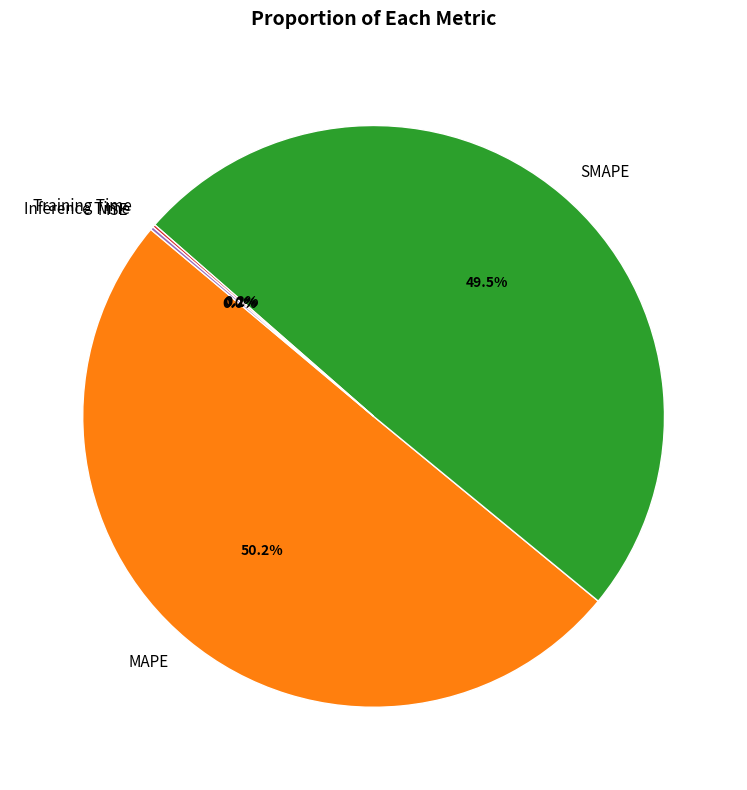

Count the number of slices in the pie.

5